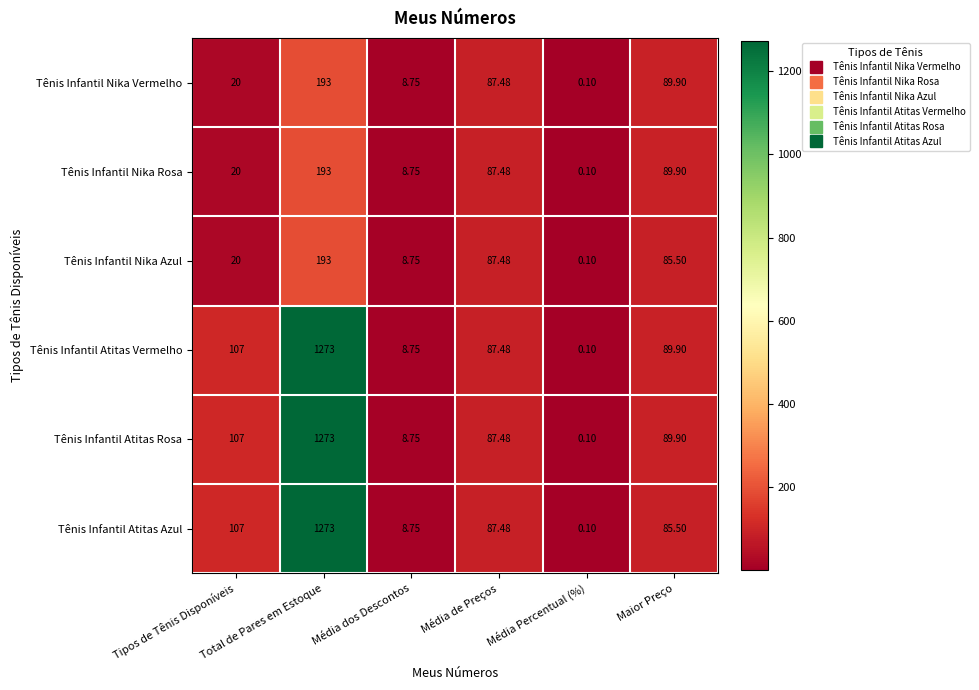

Is the value of Tênis Infantil Nika Rosa at Média de Preços greater than the value of Tênis Infantil Atitas Azul at Tipos de Tênis Disponíveis?

No